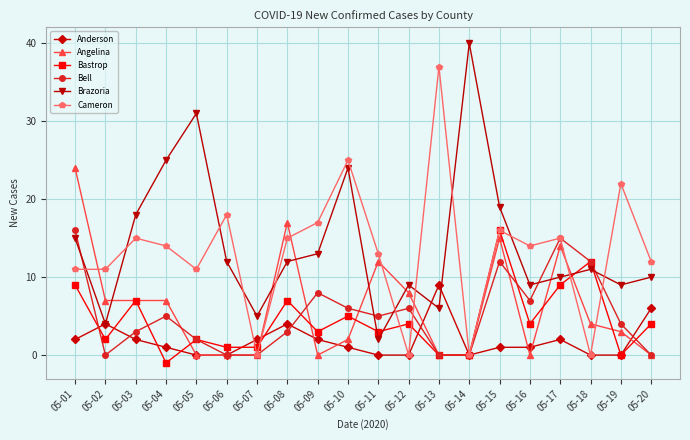

Reading left to right, list all the values displayed in this chart.

Anderson: 2	4	2	1	0	0	2	4	2	1	0	0	9	0	1	1	2	0	0	6
Angelina: 24	7	7	7	0	0	0	17	0	2	12	8	0	0	15	0	14	4	3	0
Bastrop: 9	2	7	-1	2	1	1	7	3	5	3	4	0	0	16	4	9	12	0	4
Bell: 16	0	3	5	2	0	0	3	8	6	5	6	0	0	12	7	15	12	4	0
Brazoria: 15	4	18	25	31	12	5	12	13	24	2	9	6	40	19	9	10	11	9	10
Cameron: 11	11	15	14	11	18	0	15	17	25	13	0	37	0	16	14	15	0	22	12